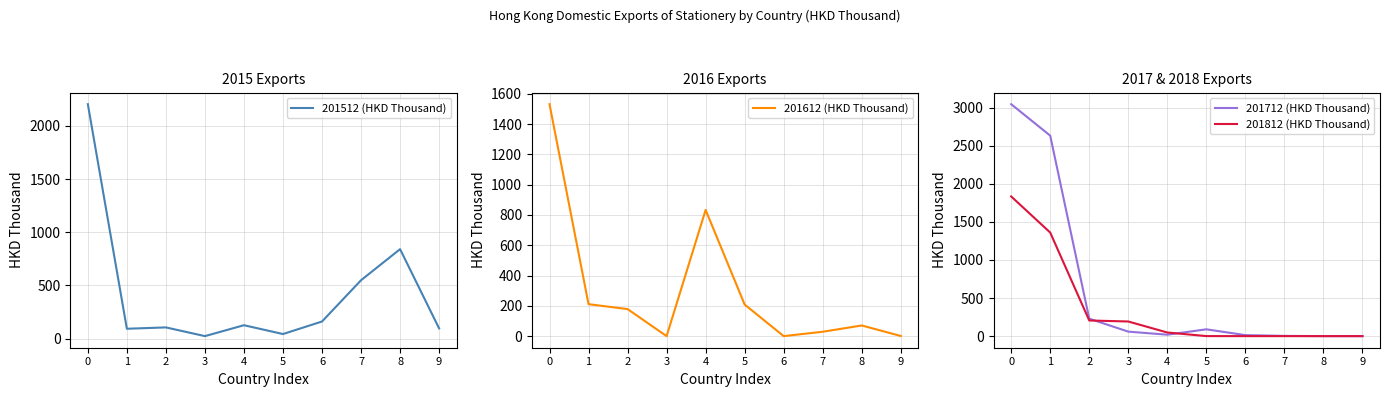

Which series has the largest total across all categories?

201712 (HKD Thousand)